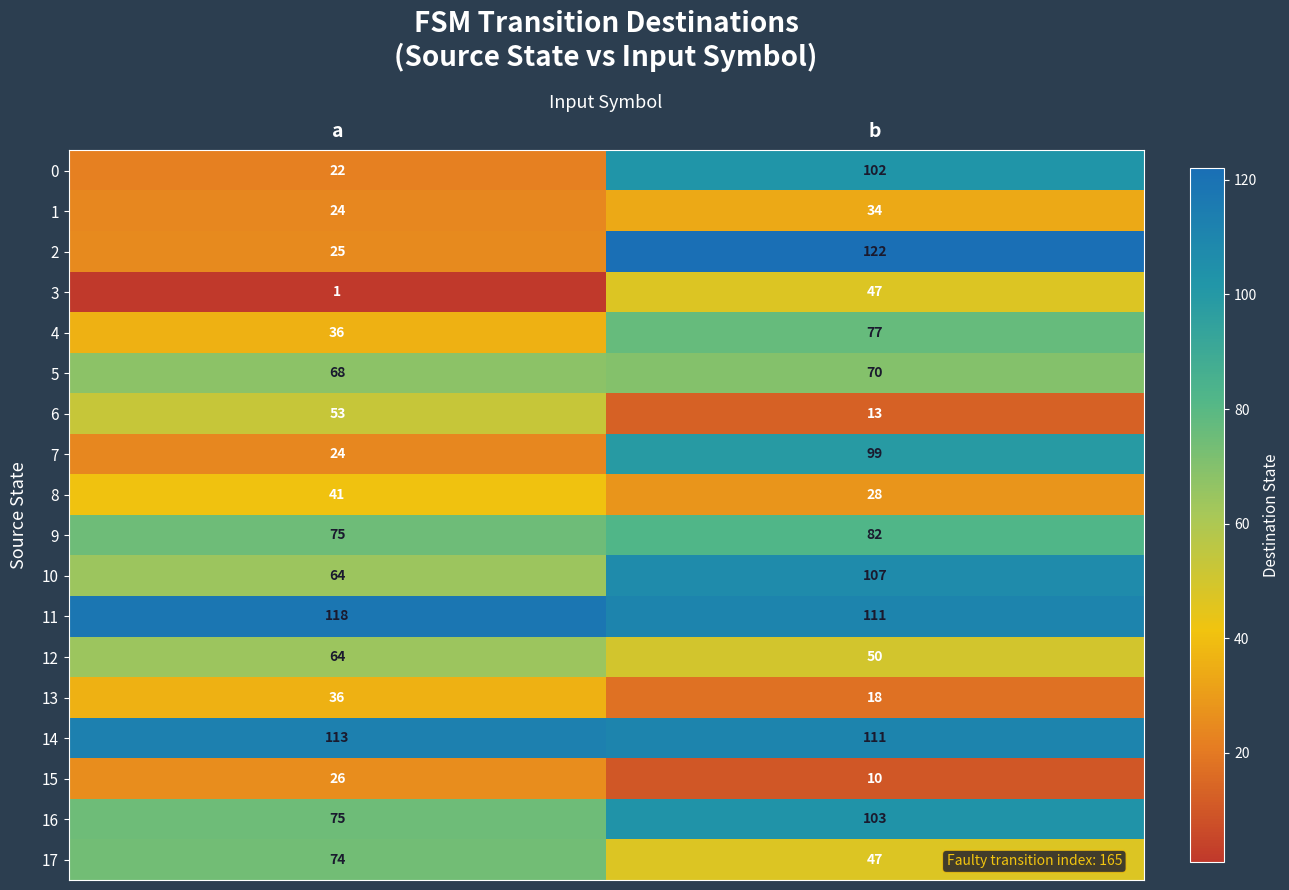

What is the maximum value shown in the chart?

122